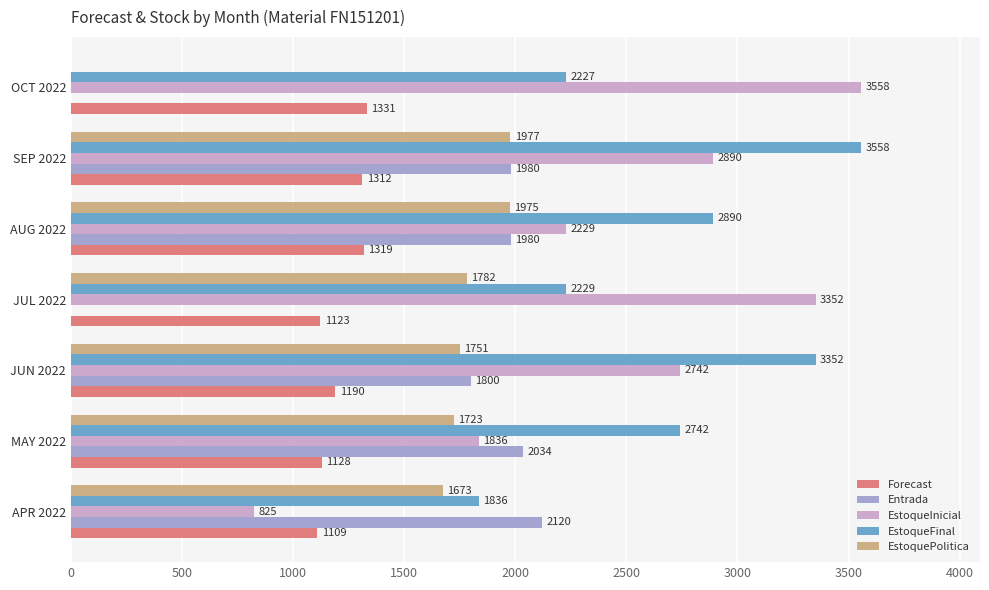

What is the sum of the Entrada values at JUN 2022 and MAY 2022?

3834